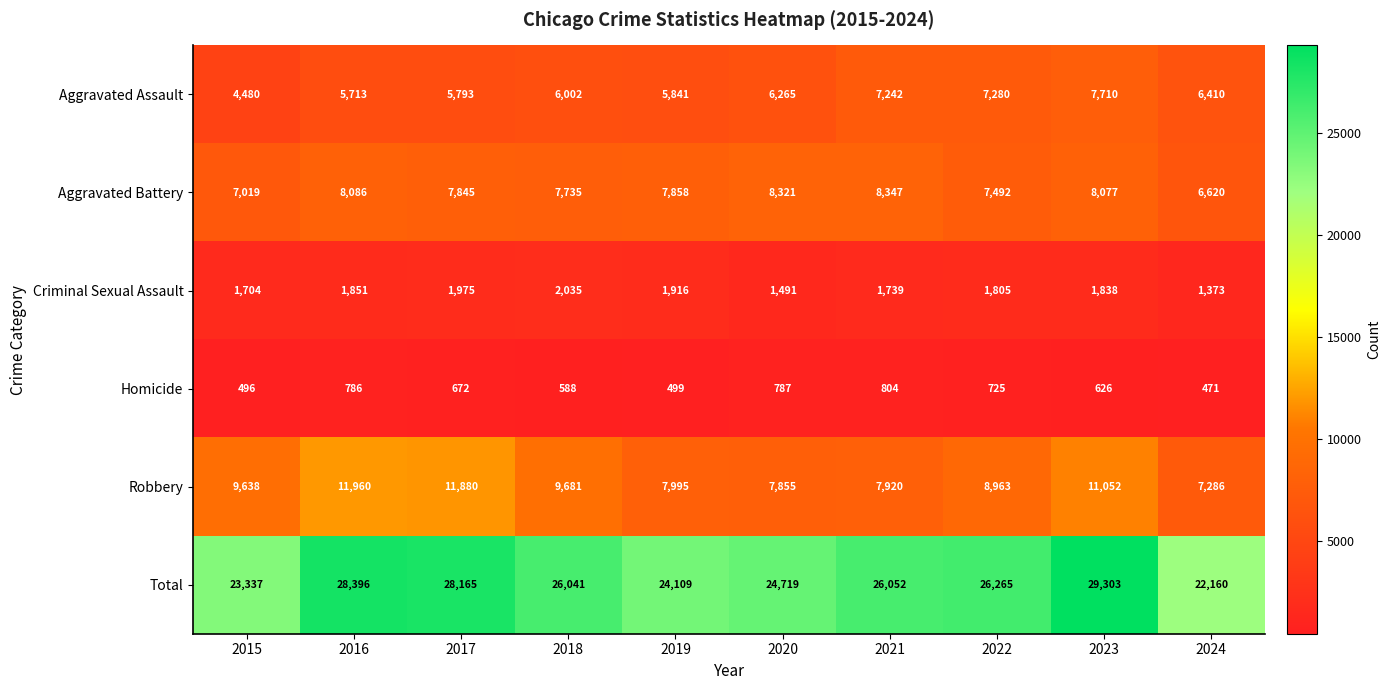

What is the approximate value of Aggravated Assault at 2022, to the nearest 50?

7300